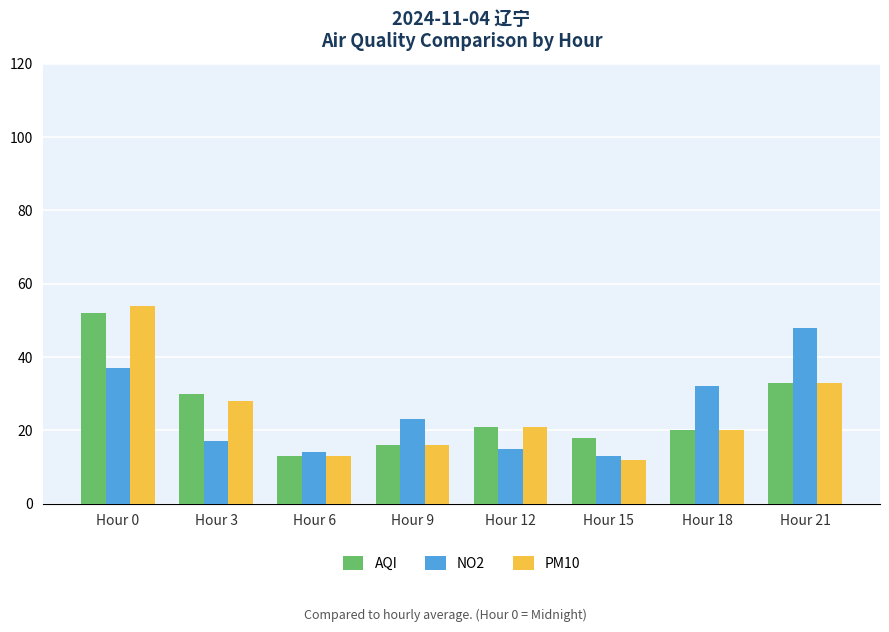

Reading left to right, list all the values displayed in this chart.

AQI: 52	30	13	16	21	18	20	33
NO2: 37	17	14	23	15	13	32	48
PM10: 54	28	13	16	21	12	20	33